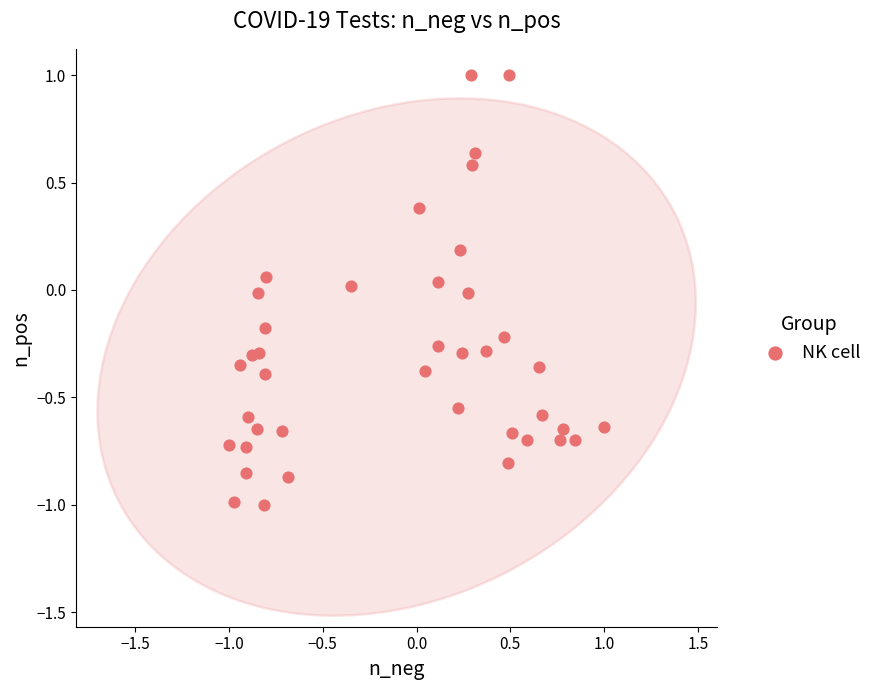

What is the range of Y values (max minus min)?

2.0